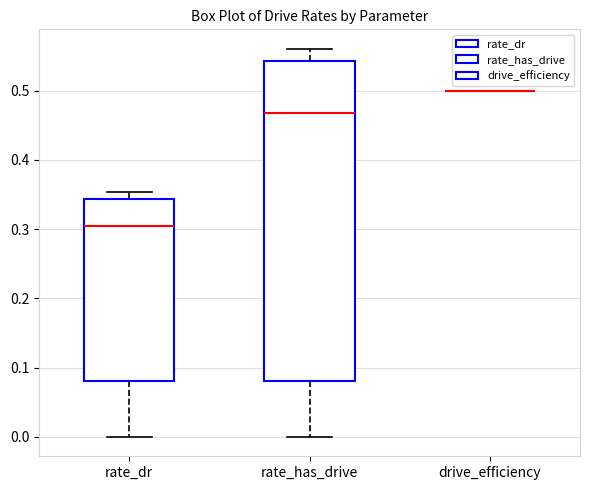

Which box is the tallest, from its lower edge to its upper edge?

rate_has_drive